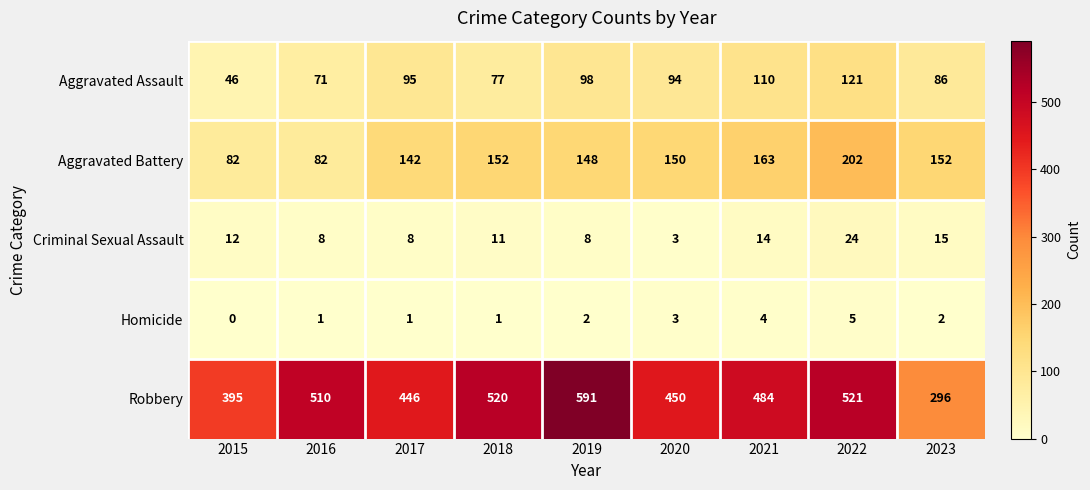

True or false: Robbery has a value of 316 at 2016.

False